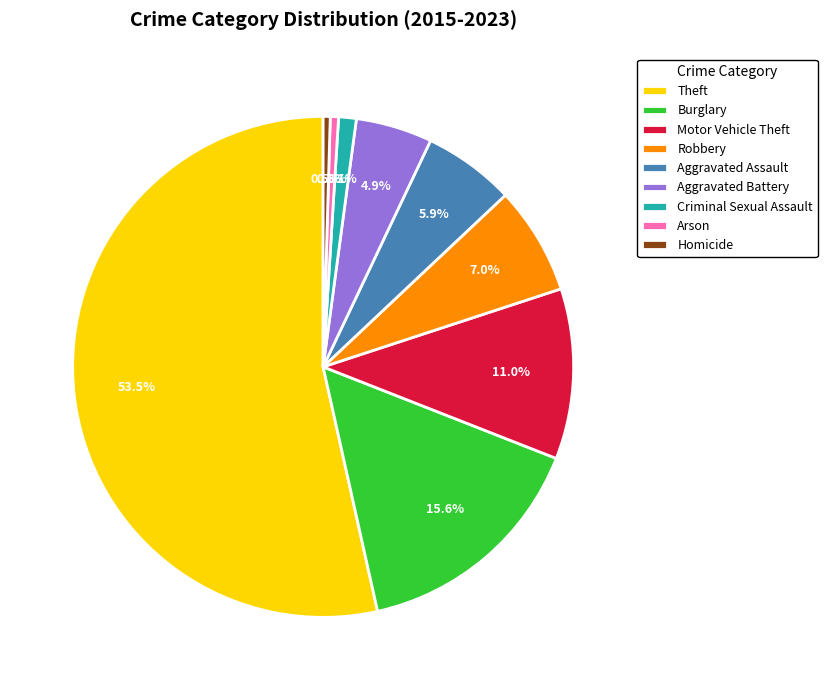

Approximately how many times larger is the value at Robbery compared to Burglary?

0.4